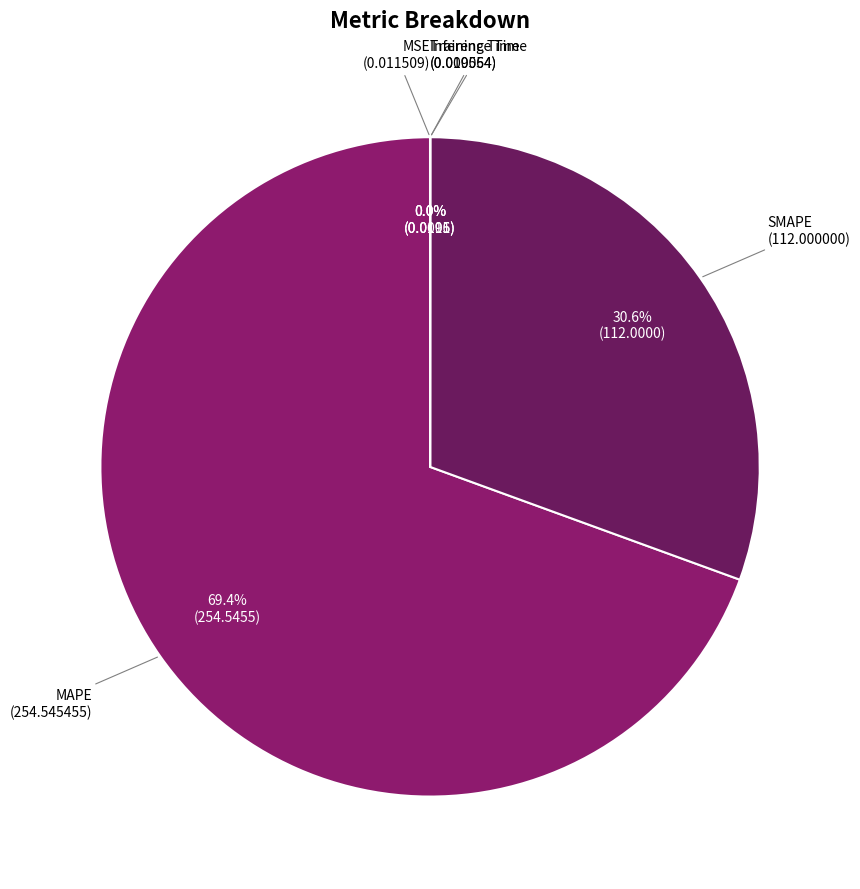

Is there any slice that represents more than half of the pie?

Yes